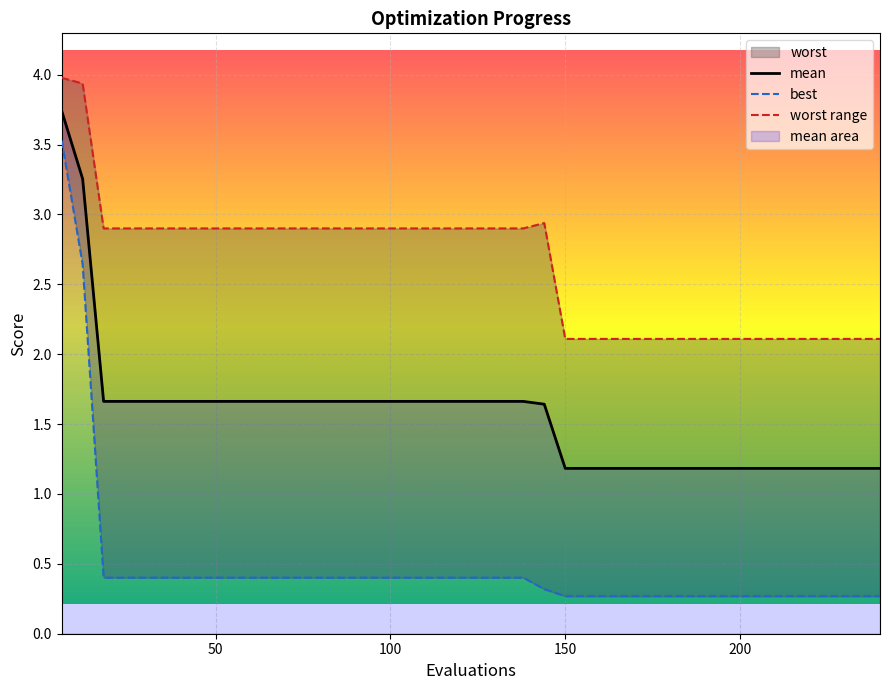

What is the minimum value for mean?

1.2